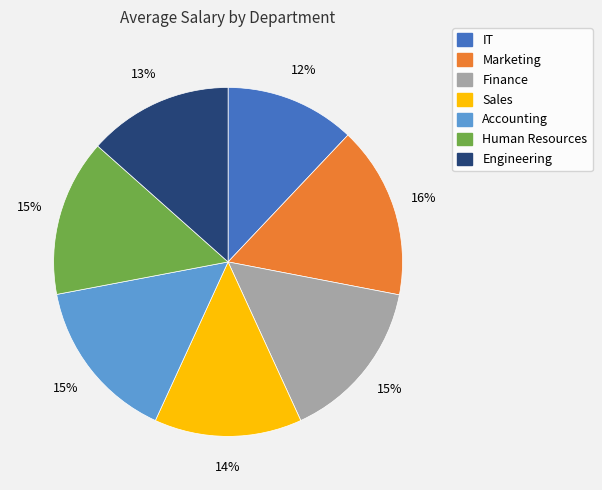

Do Accounting and Finance together represent more than half of the pie?

No